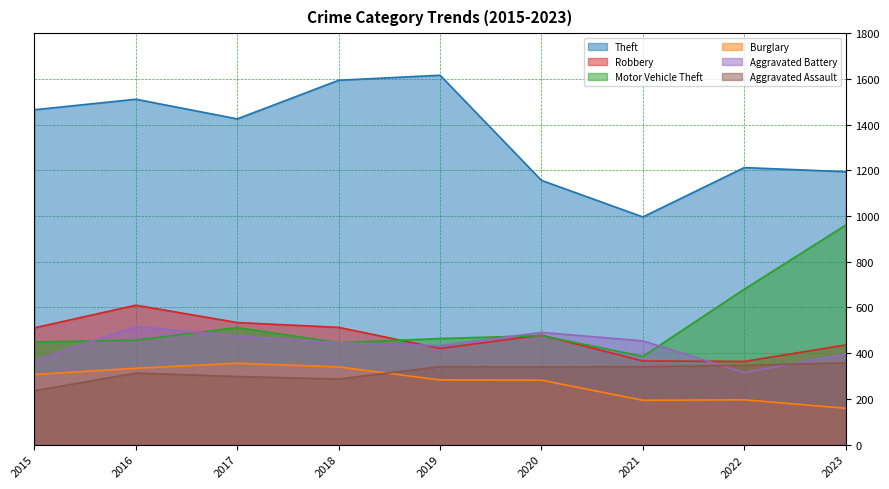

True or false: Aggravated Assault and Theft intersect in this chart.

False